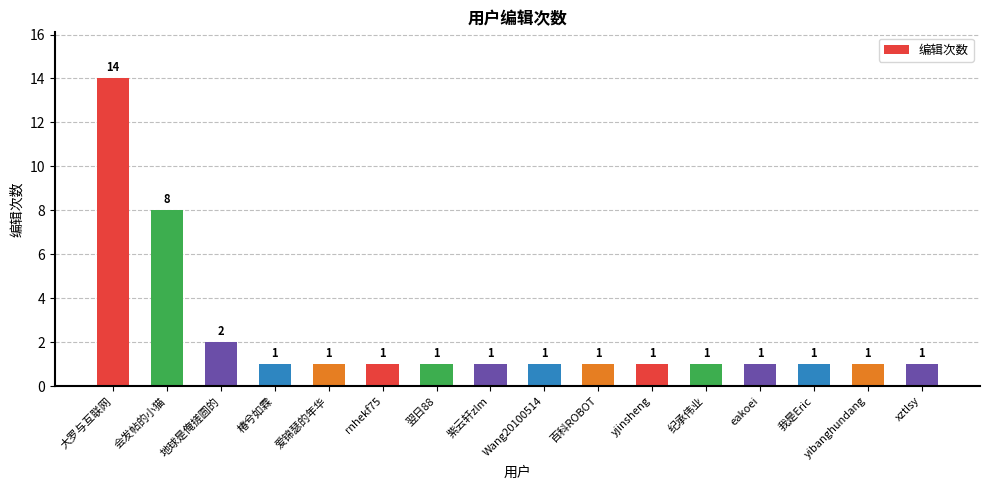

Approximately how many times larger is the value at 翌日88 compared to 我是Eric?

1.0